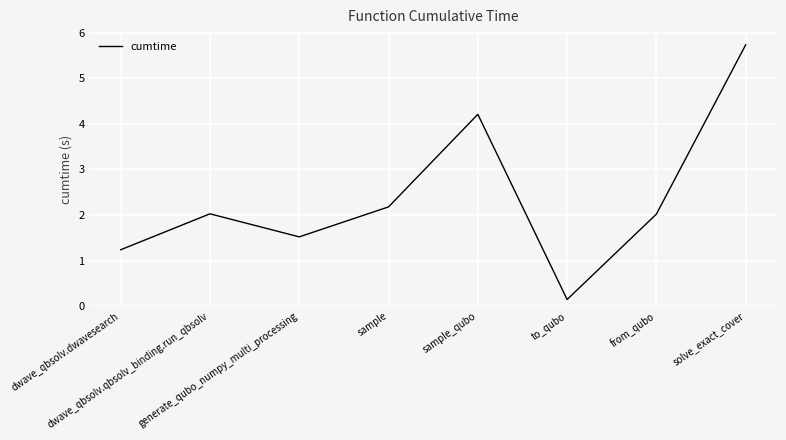

Is it true that the value at generate_qubo_numpy_multi_processing is 1.0?

False